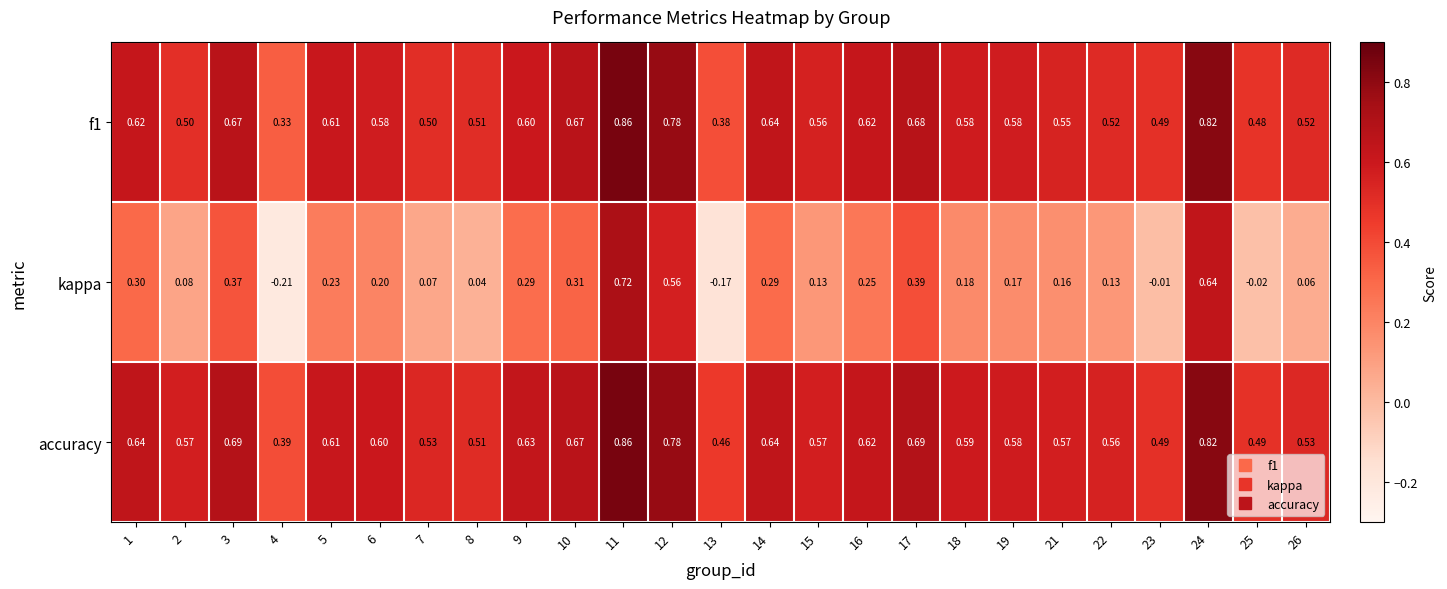

Which series has the largest range (max minus min)?

kappa